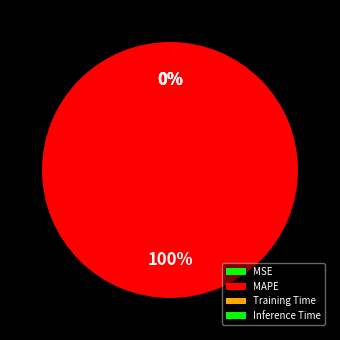

Is there any slice that represents more than half of the pie?

Yes